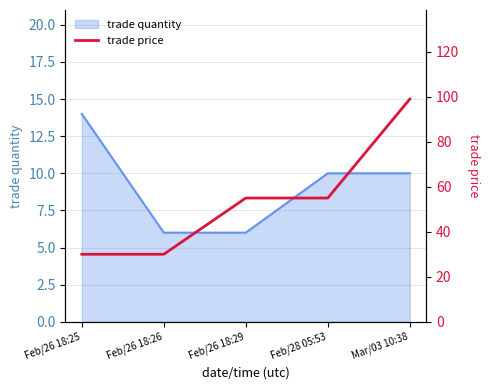

Is it true that trade quantity equals 6 at Feb/26 18:26?

True